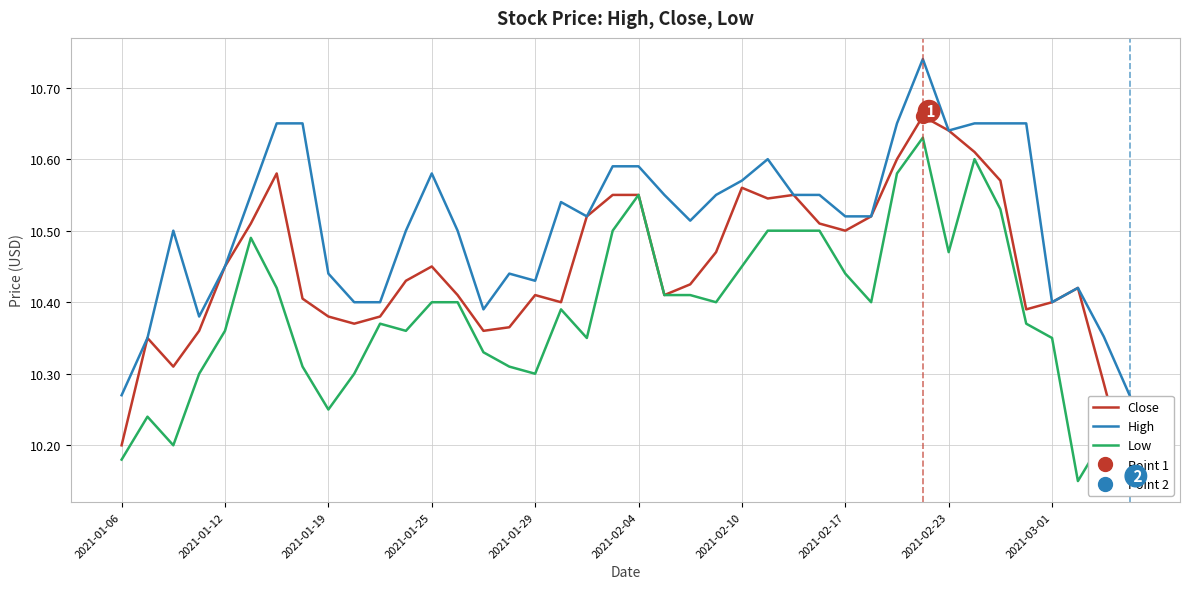

True or false: Low has a value of 10.4 at 21.

True